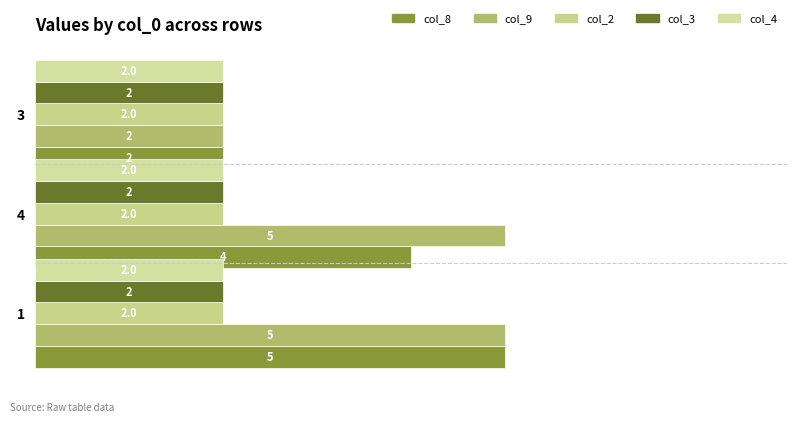

Count the number of categories in the chart.

3